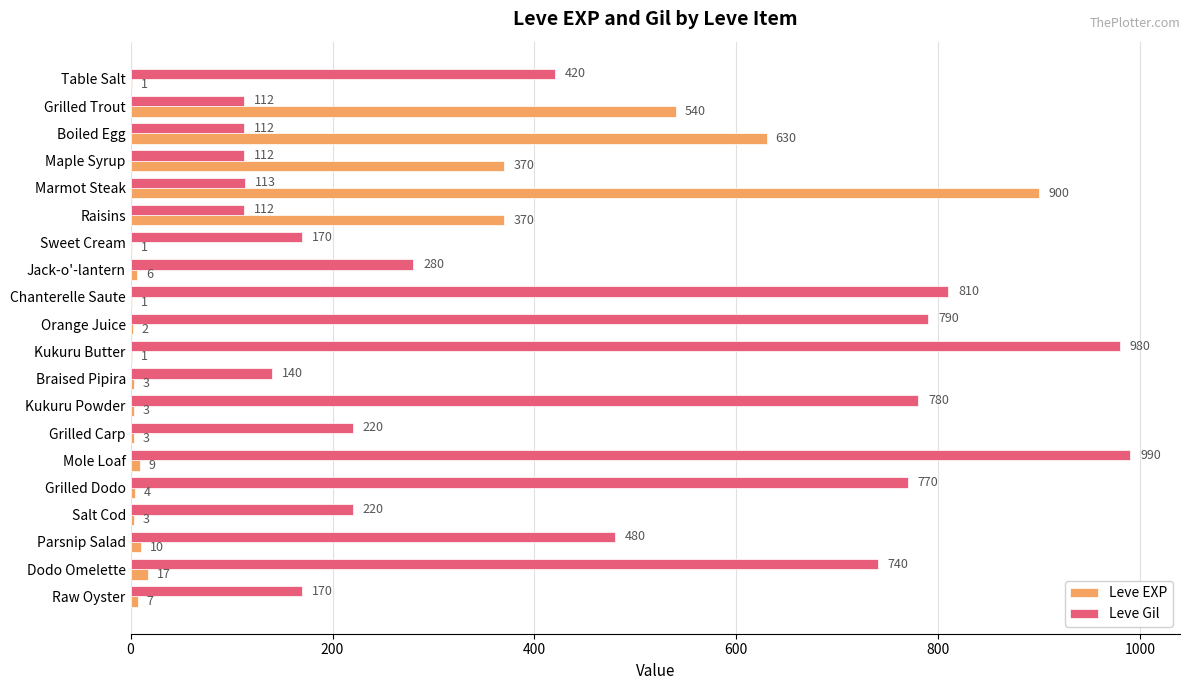

Is it true that Leve EXP equals 900 at Marmot Steak?

True